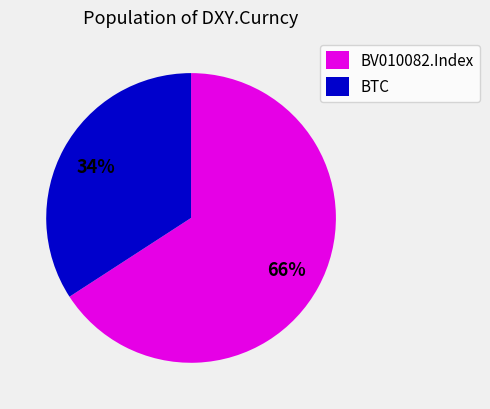

Rank the categories by value from highest to lowest.

BV010082.Index, BTC